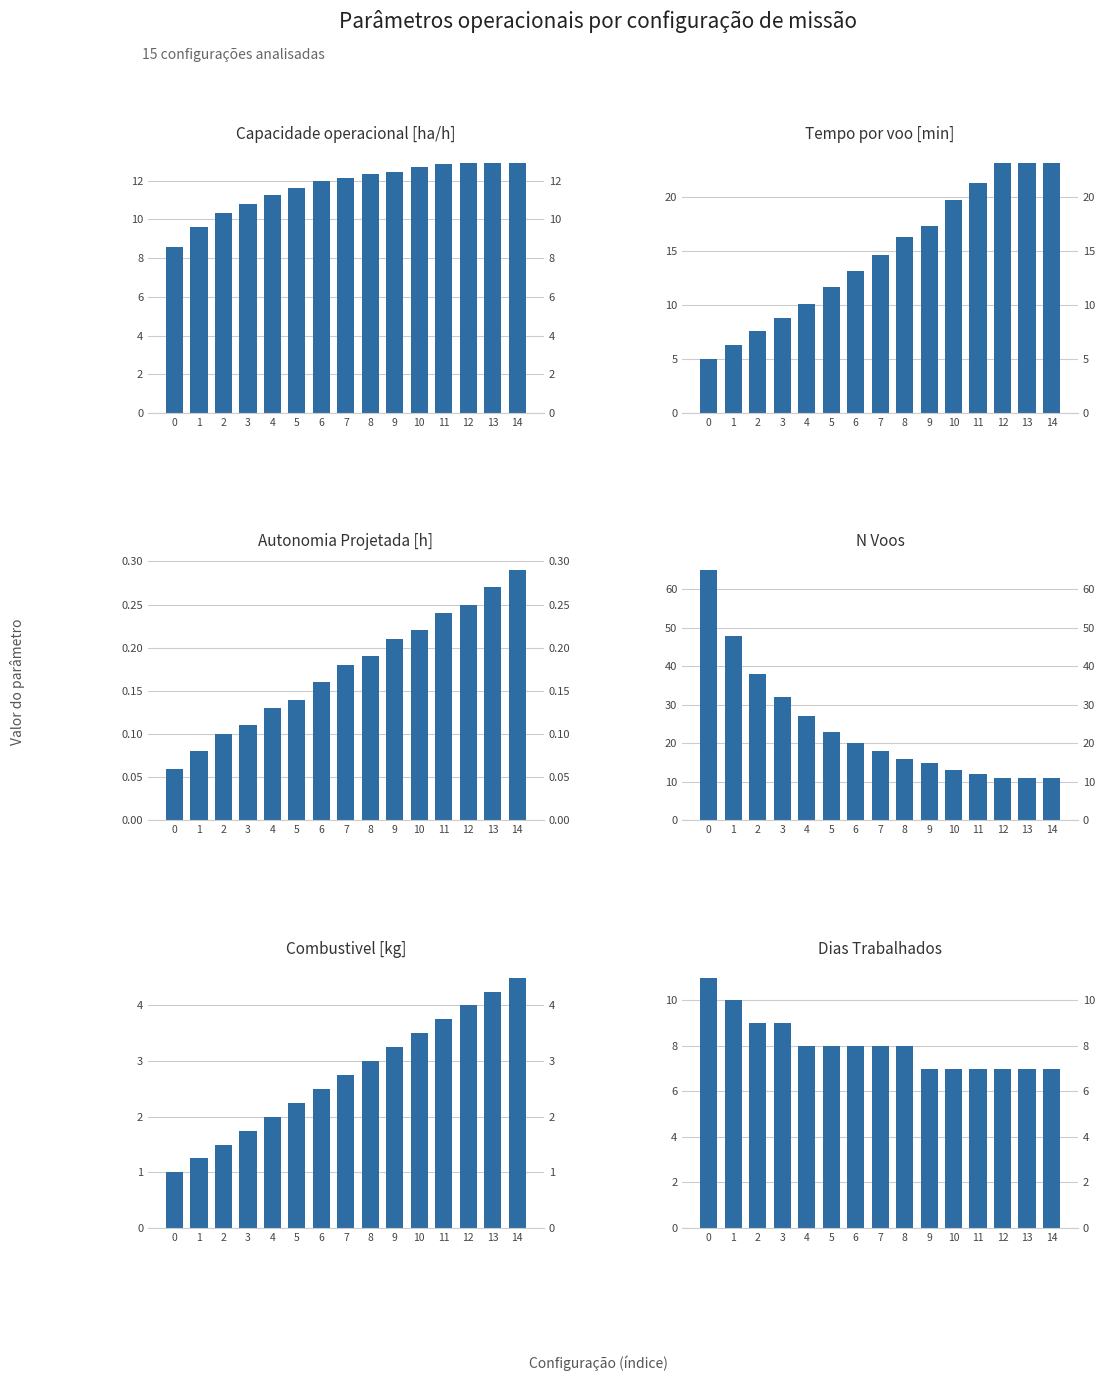

What is the value of the Capacidade operacional [ha/h] bar at the 12th from the left?

12.8